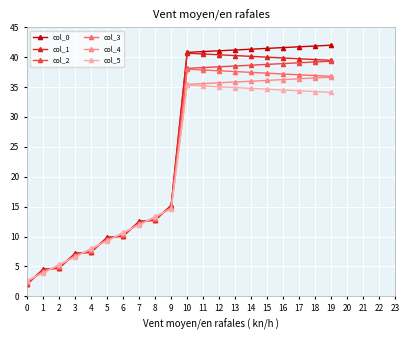

List the series in order of their overall mean, highest first.

col_0, col_1, col_2, col_3, col_4, col_5